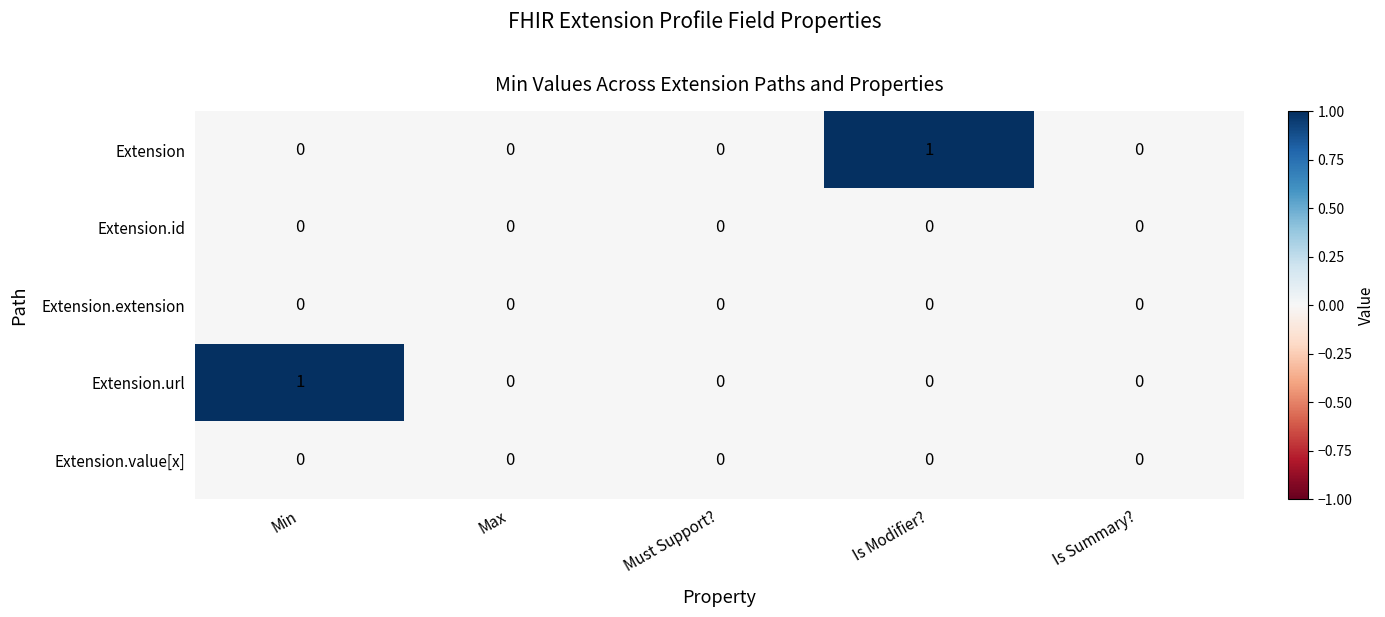

Is the value of Extension.extension at Must Support? greater than the value of Extension at Is Modifier??

No